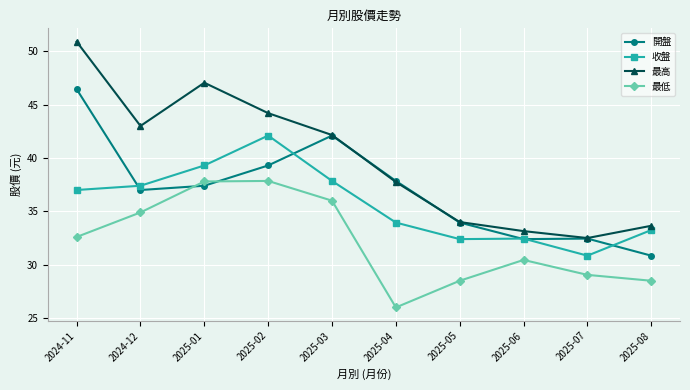

What are all the series names shown in the legend?

開盤, 收盤, 最高, 最低